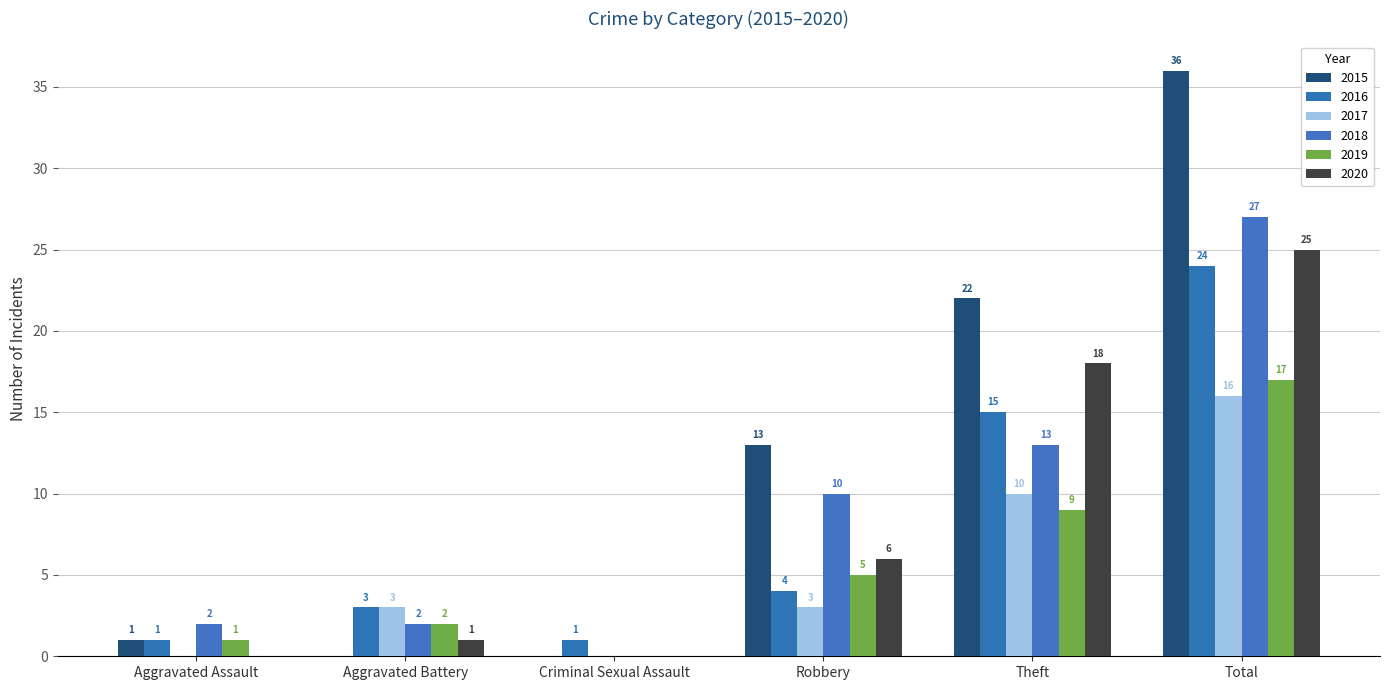

What is the lowest value of the 2016 series?

1